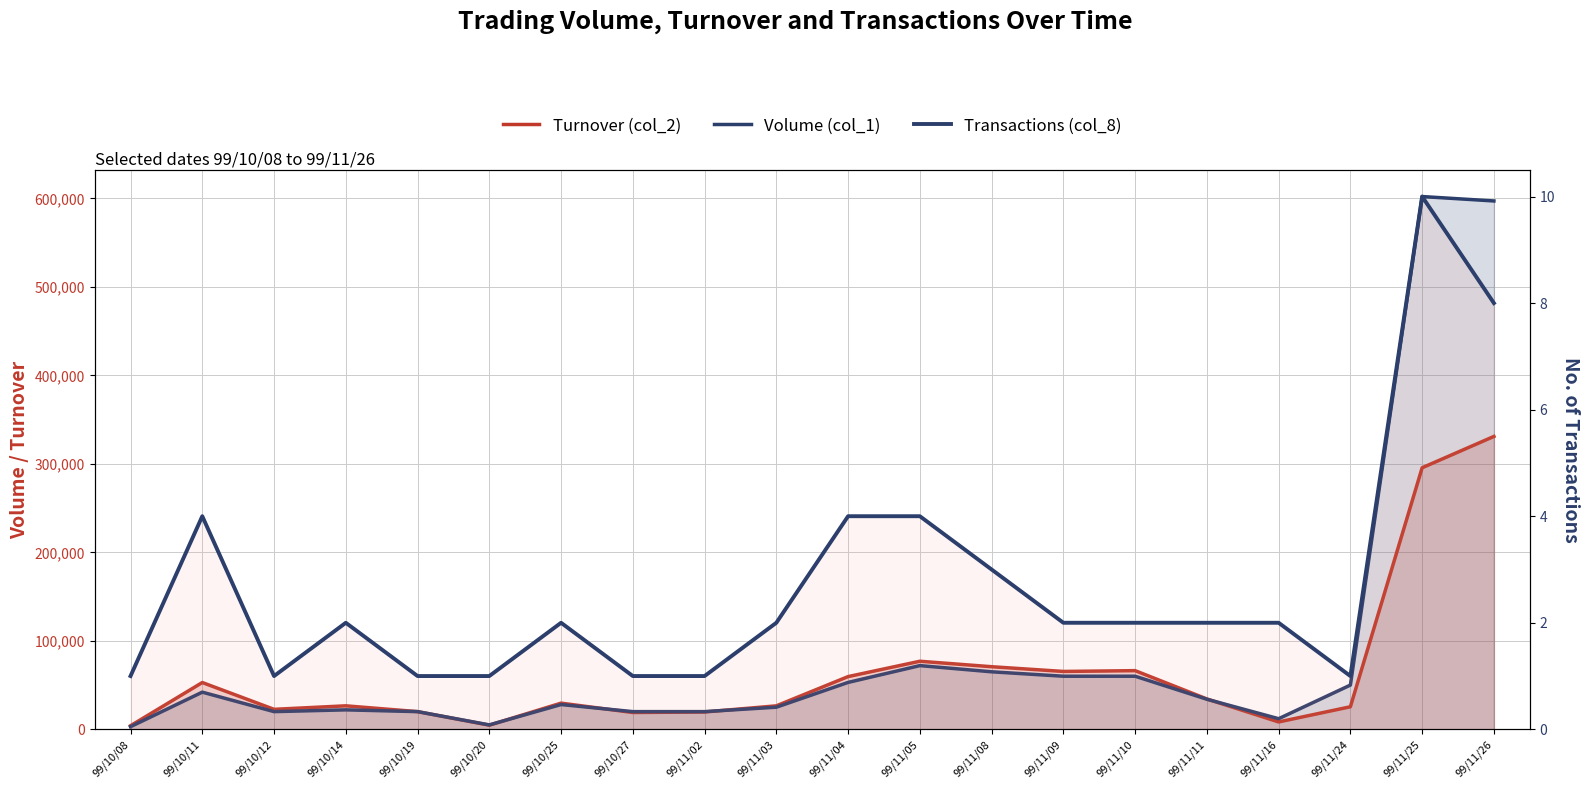

What is the difference between the Turnover (col_2) values at 99/11/03 and 99/10/25?

3050